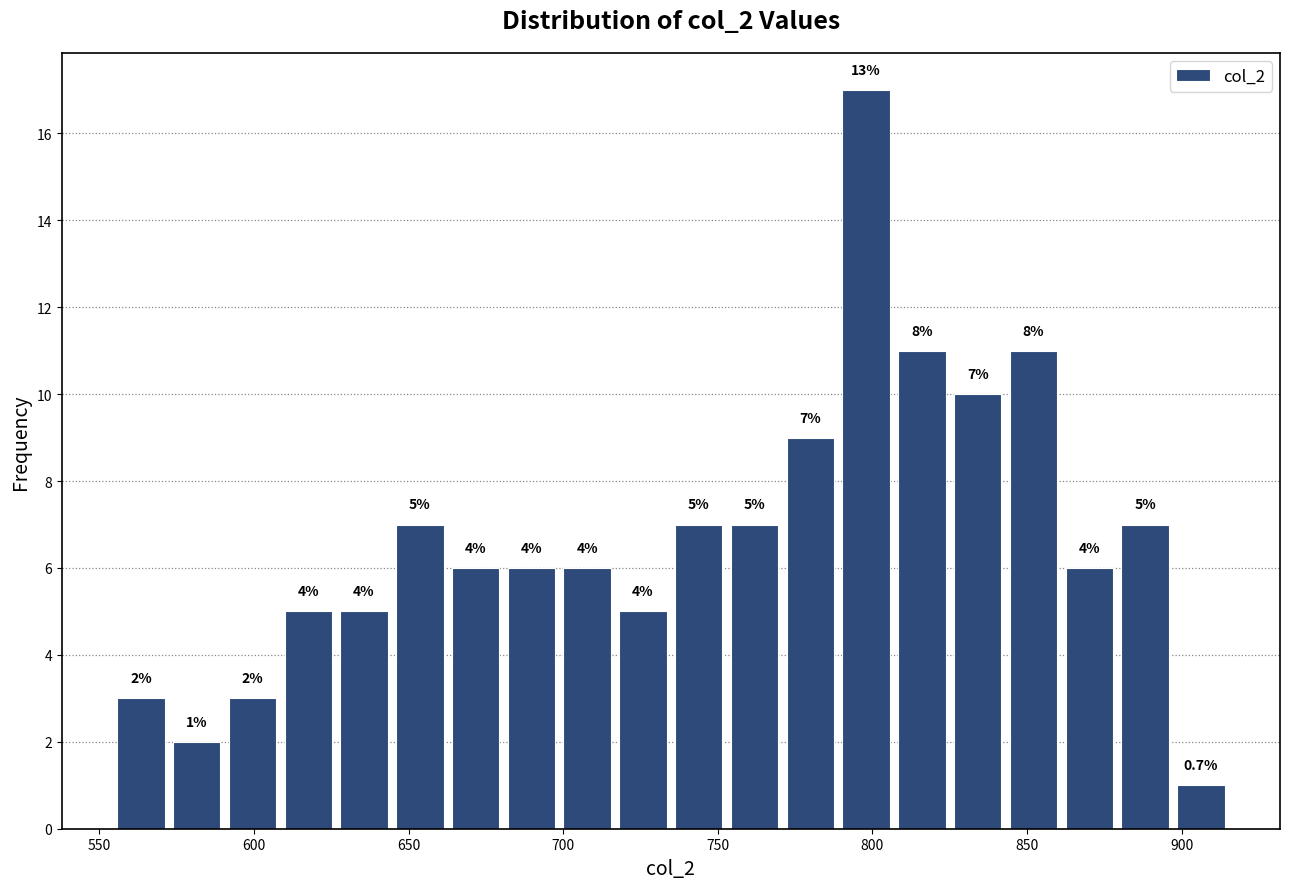

Around what value on the x-axis is the tallest bar? Give the approximate position of its centre, as read against the axis.

800